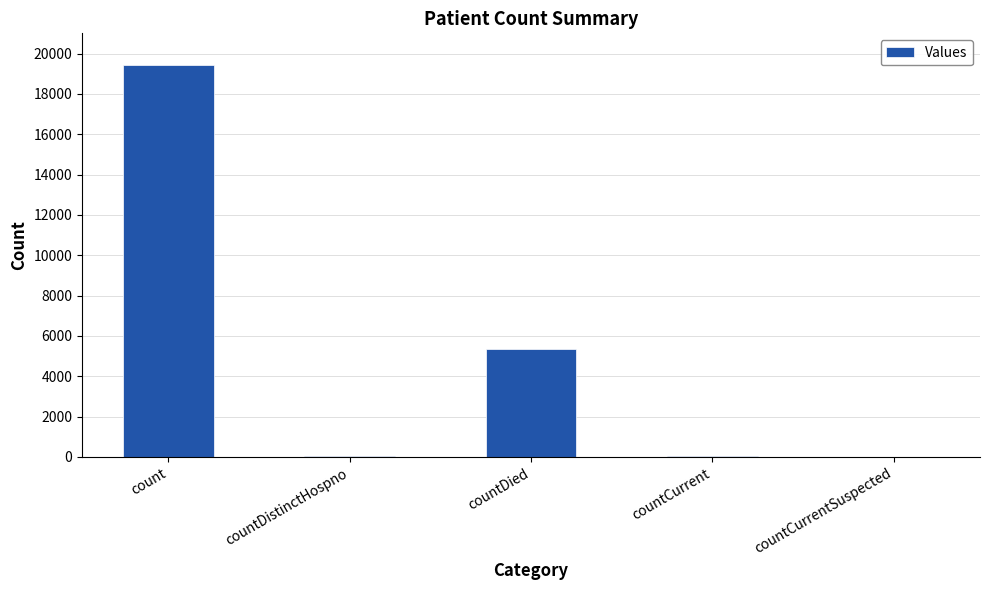

The chart shows a value of 0 at countCurrentSuspected. True or false?

True